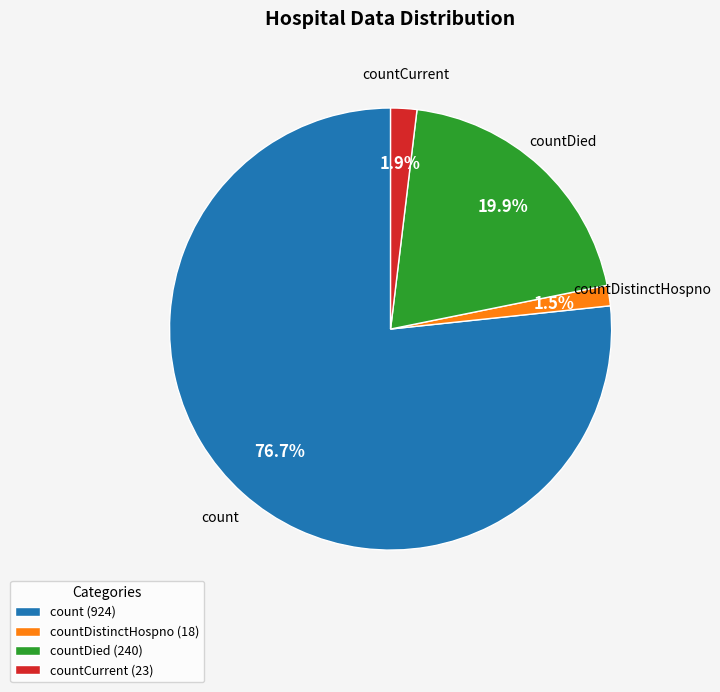

Does any single category account for the majority?

Yes